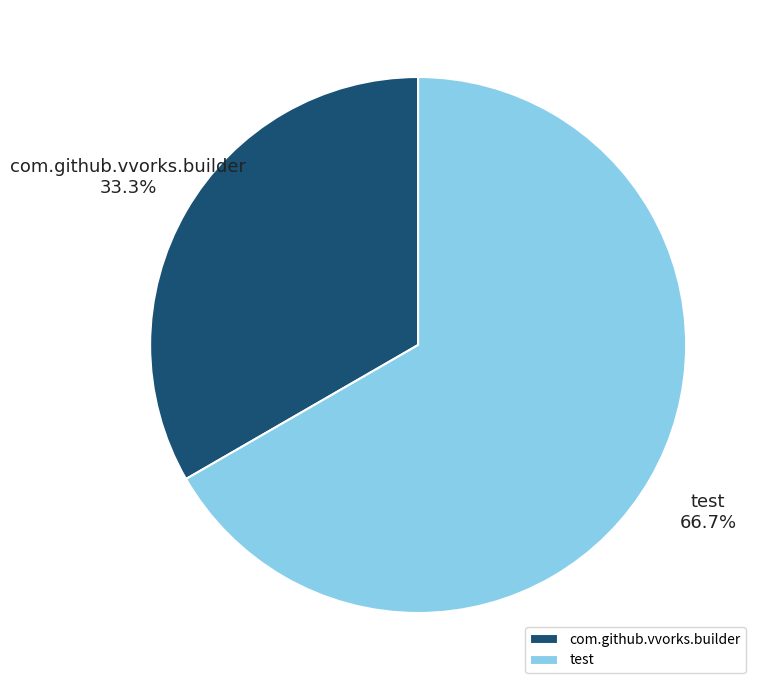

What percentage do test and com.github.vvorks.builder together represent?

100.0%